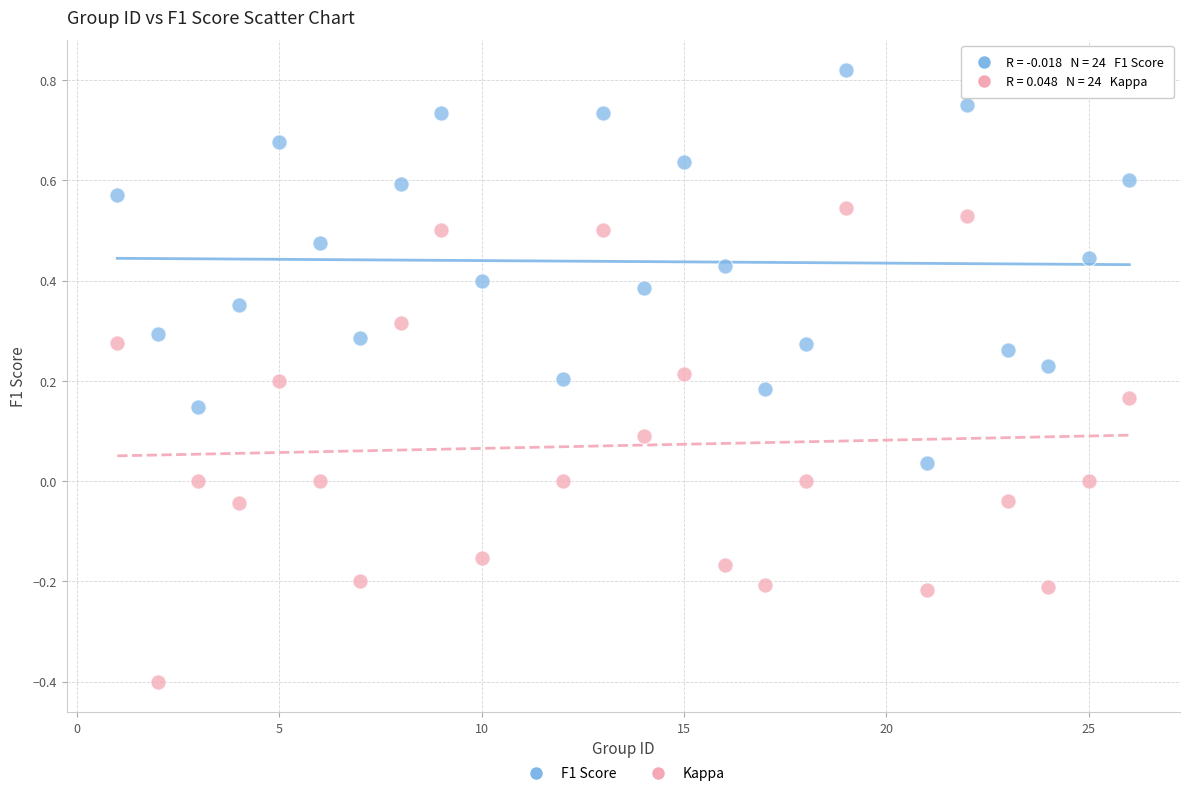

Which series contains the lowest Y value?

Kappa